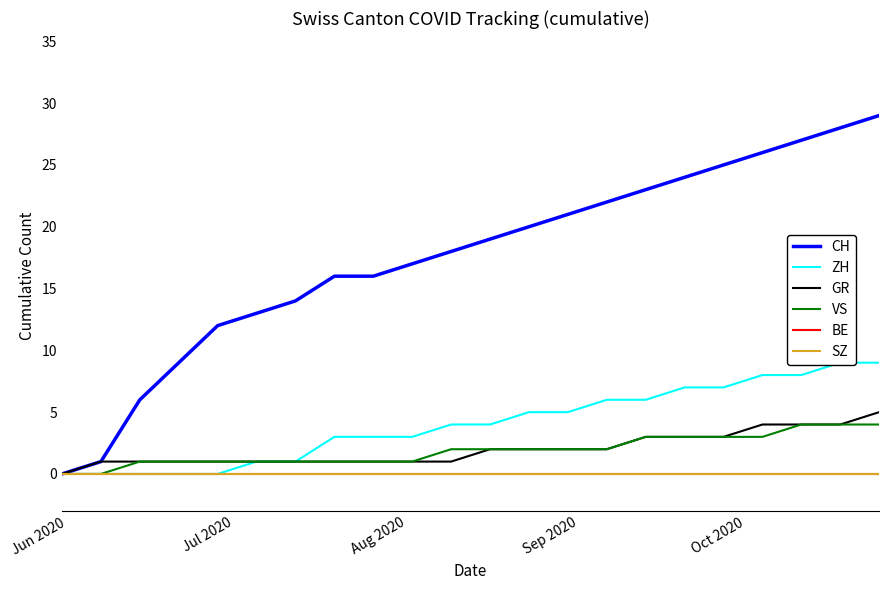

What is the difference between the second highest and second lowest values in the GR series?

3